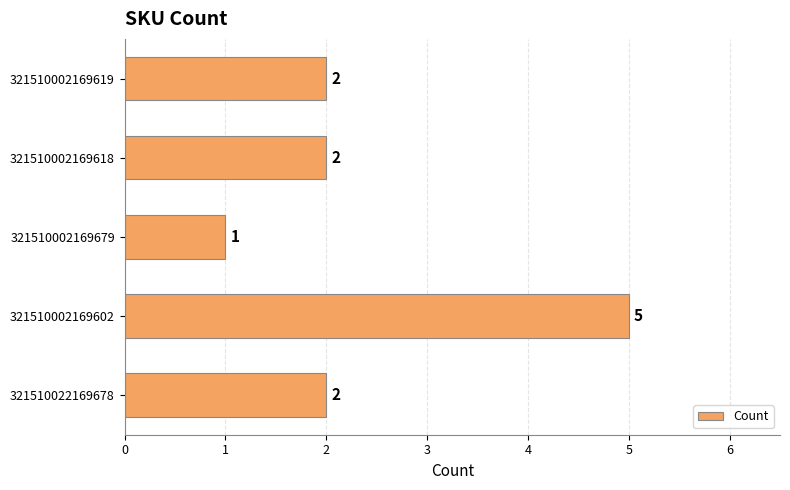

How many values are between 2 and 3?

3